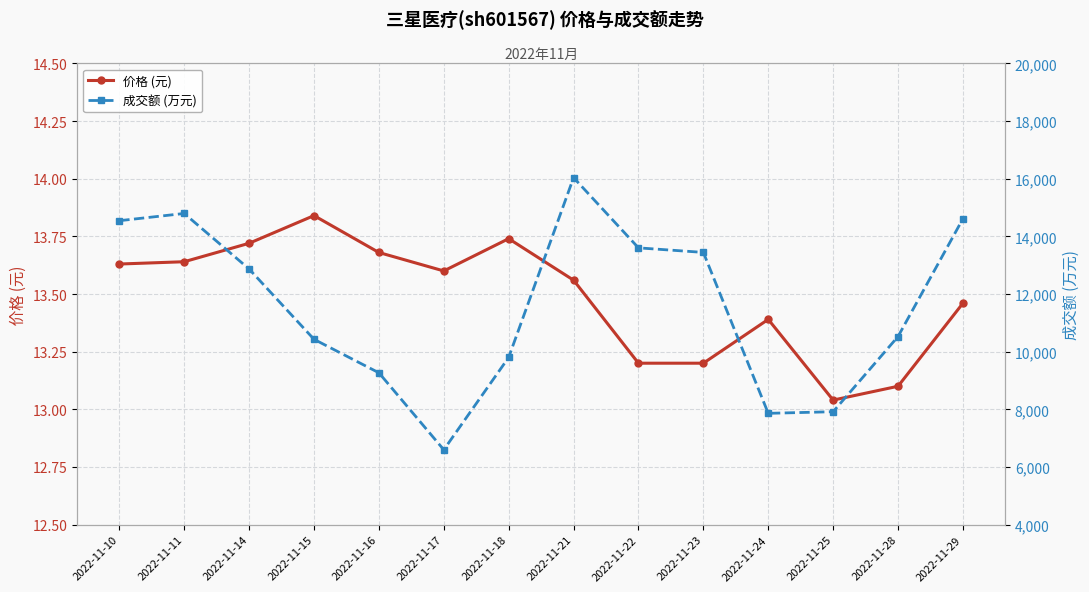

What are all the series names shown in the legend?

价格 (元), 成交额 (万元)